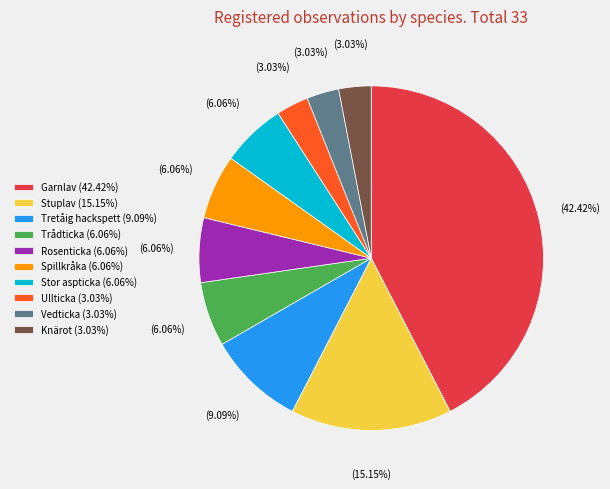

True or false: Knärot accounts for 17% of the total.

False